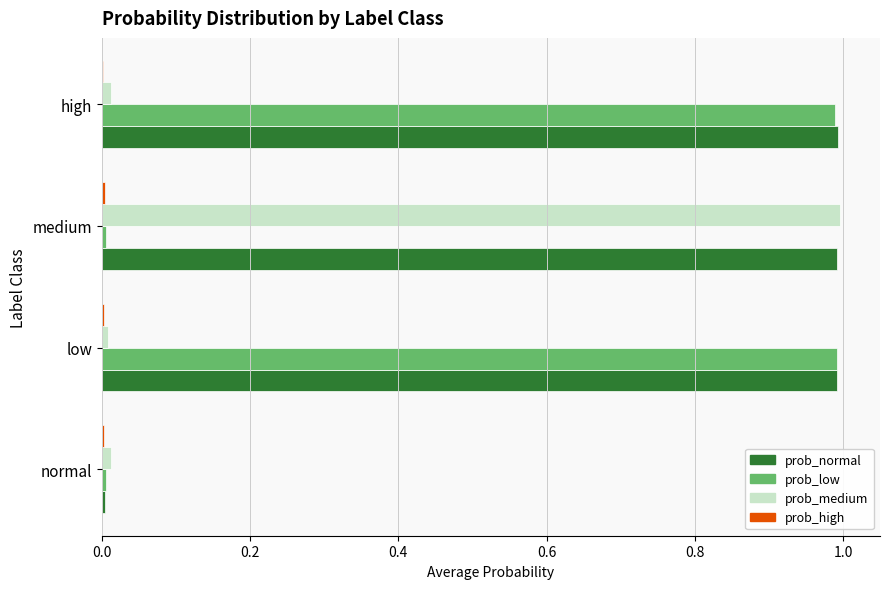

Between normal and medium, which series saw the biggest shift?

prob_normal